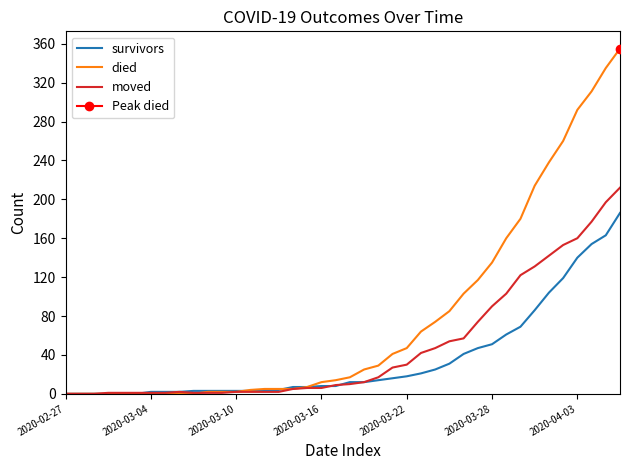

How many data points does each series have?

40